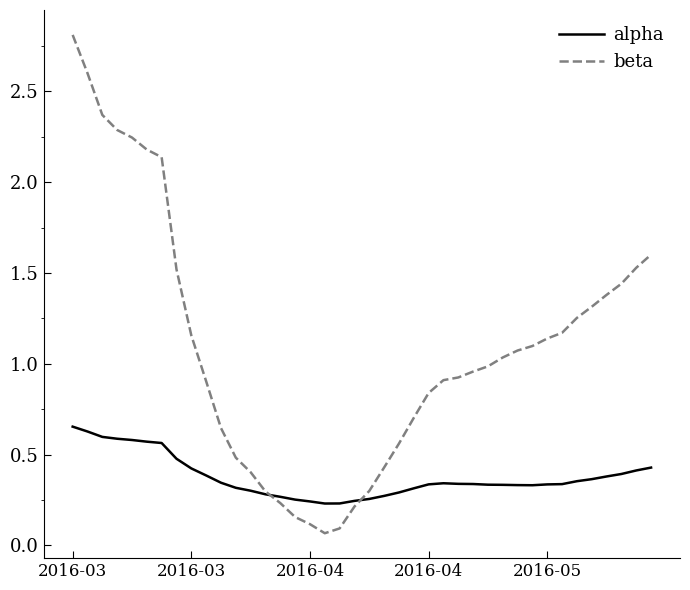

Which series has the largest total across all categories?

beta